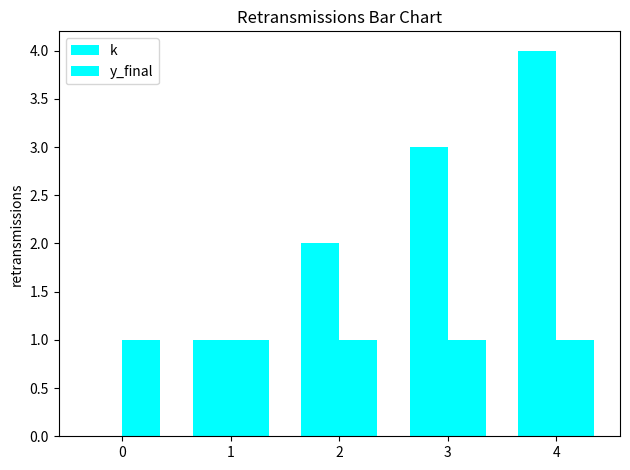

At which category does the chart reach its peak across all series?

4